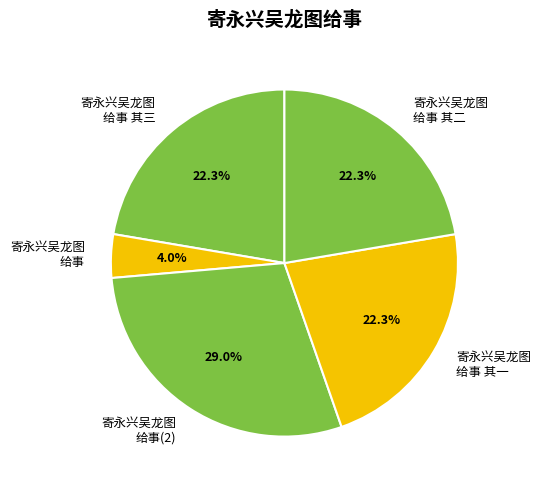

What is the total percentage of 寄永兴吴龙图 给事(2) and 寄永兴吴龙图 给事?

33.0%